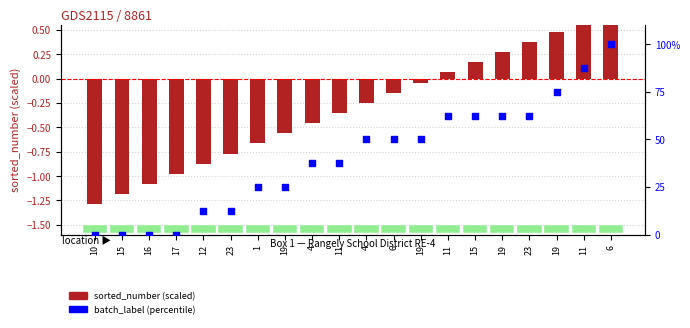

What are all the series names shown in the legend?

sorted_number, batch_label